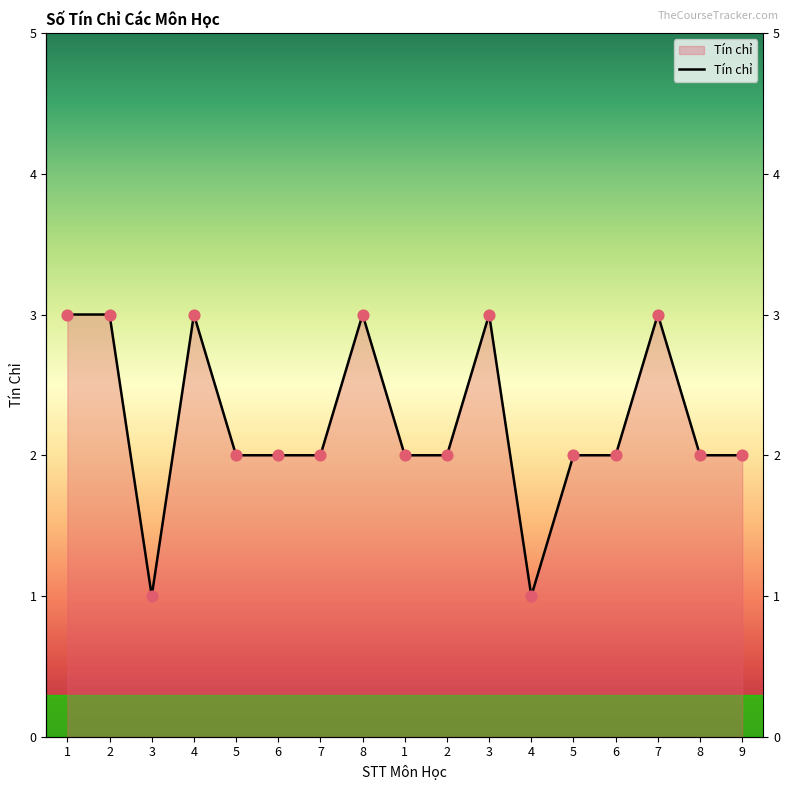

What is the ratio of the value at 9 to the value at 7?

0.7